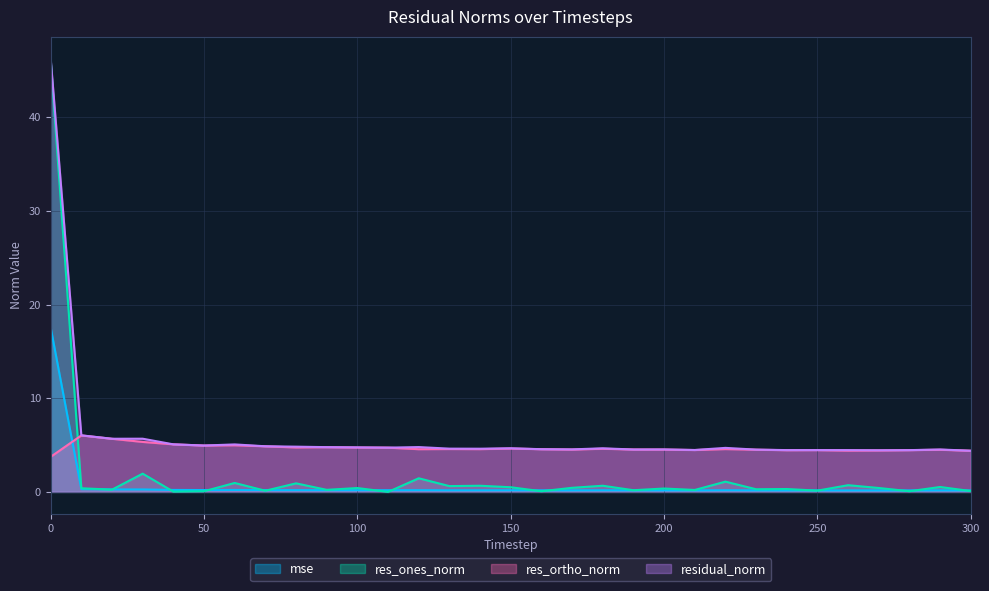

List the series in order of their overall mean, lowest first.

mse, res_ones_norm, res_ortho_norm, residual_norm